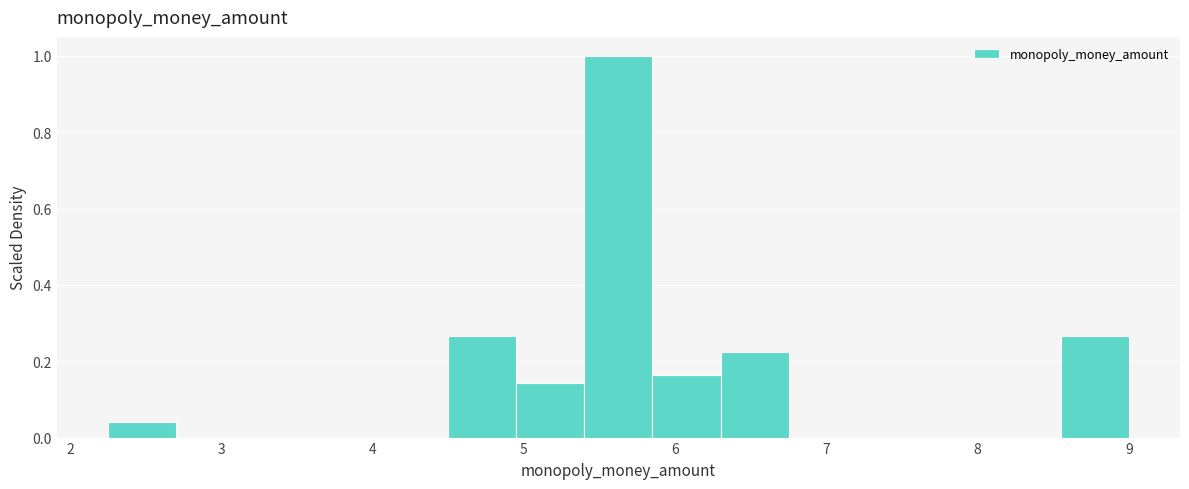

Reading left to right, list every bar in this chart as the range it spans on the x-axis followed by its height. Neither the bar edges nor the heights are printed on the chart, so give them approximately, as read against the axes.

2.25 to 2.70: 0.04
2.70 to 3.15: 0
3.15 to 3.60: 0
3.60 to 4.05: 0
4.05 to 4.50: 0
4.50 to 4.95: 0.26
4.95 to 5.40: 0.14
5.40 to 5.85: 1.00
5.85 to 6.30: 0.16
6.30 to 6.75: 0.22
6.75 to 7.20: 0
7.20 to 7.65: 0
7.65 to 8.10: 0
8.10 to 8.55: 0
8.55 to 9.00: 0.26